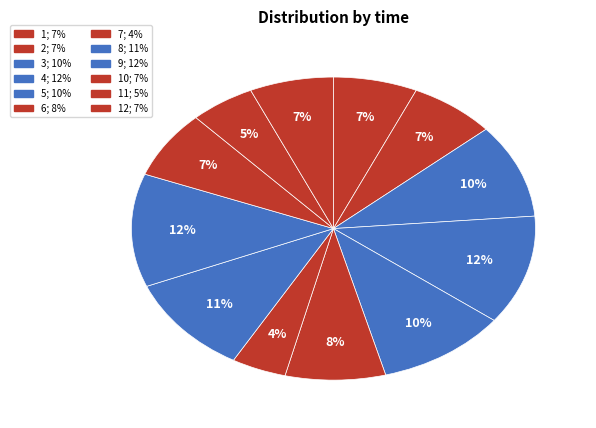

Count the number of slices in the pie.

12